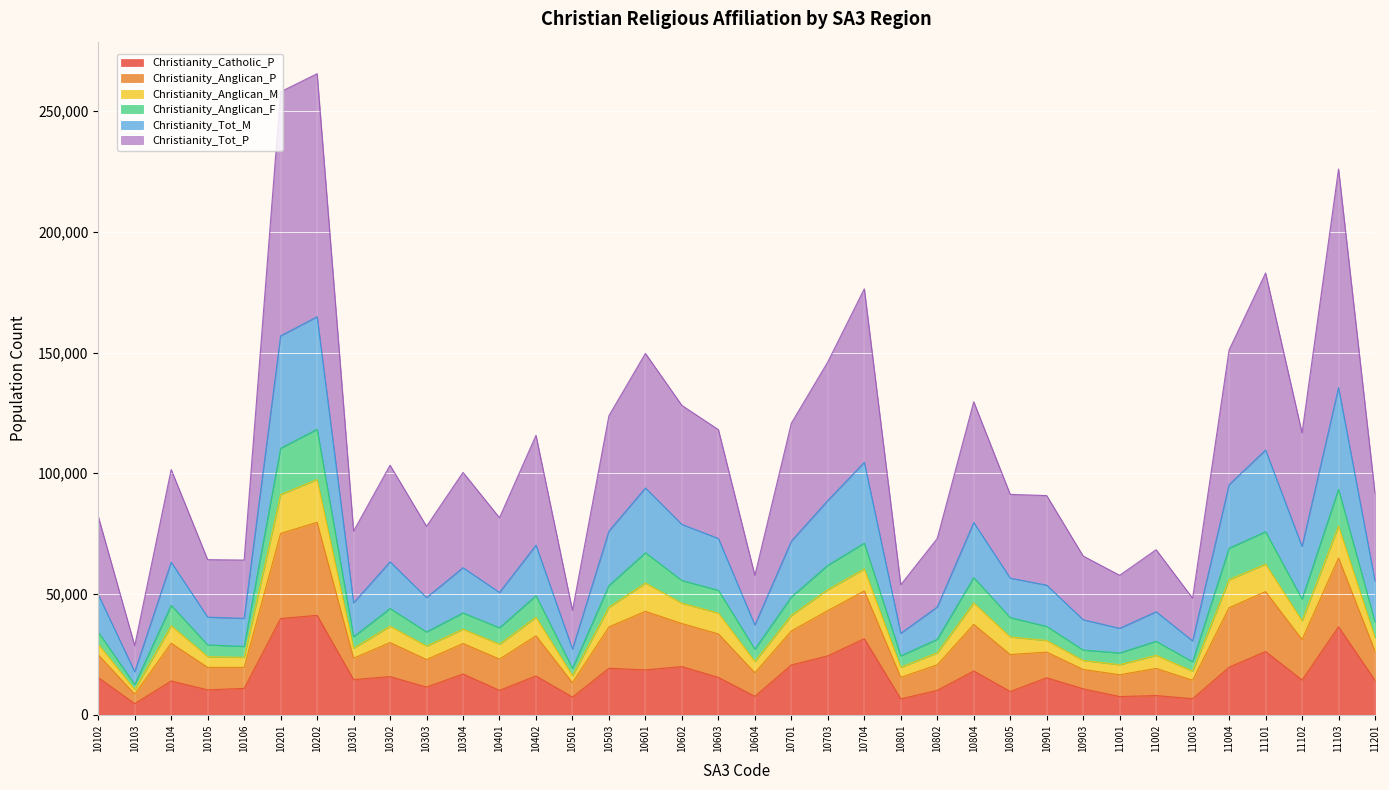

How many lines are shown in the chart?

6